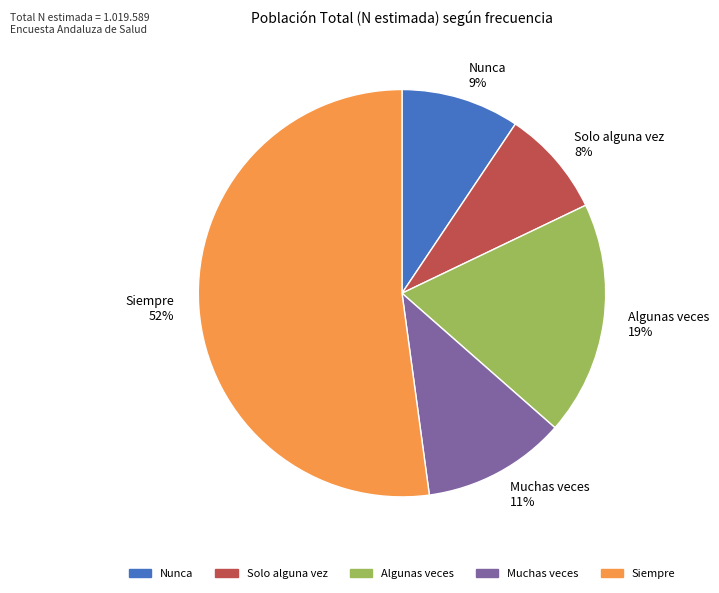

Do Siempre 52% and Muchas veces 11% together represent more than half of the pie?

Yes